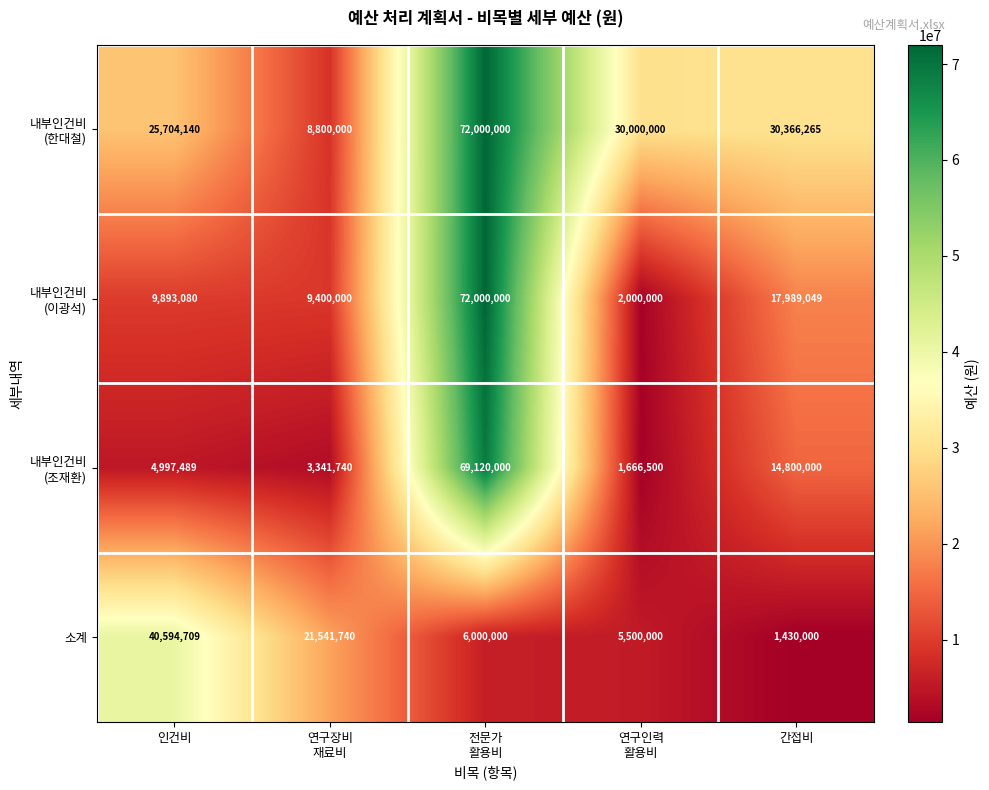

What is the spread (max minus min) of values at 간접비?

28936265